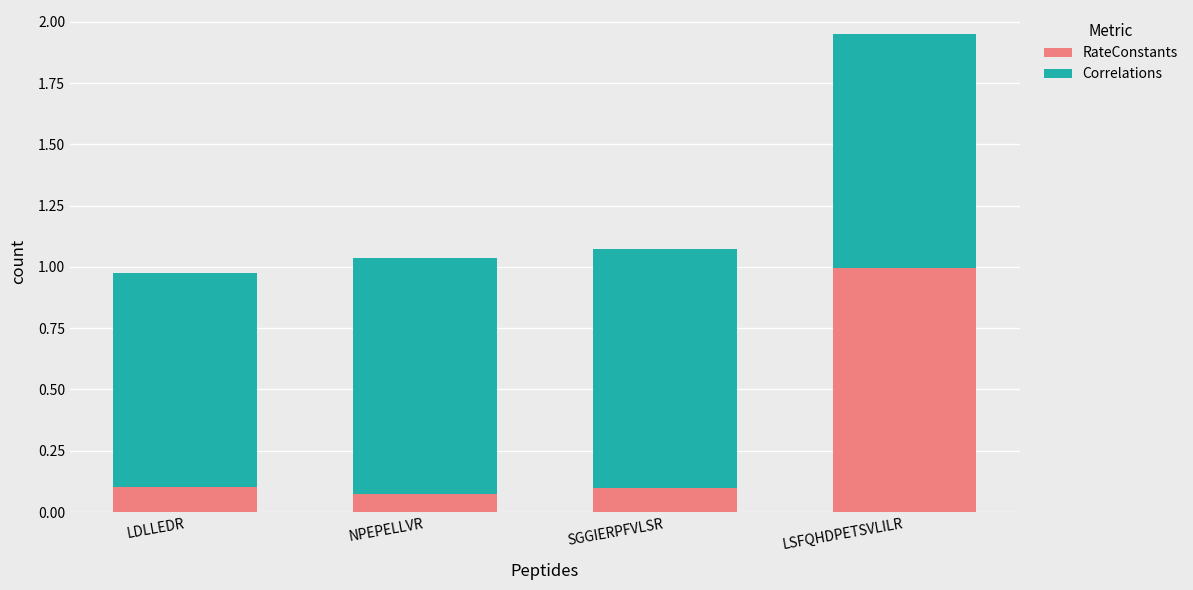

What is the sum of all RateConstants values?

1.3